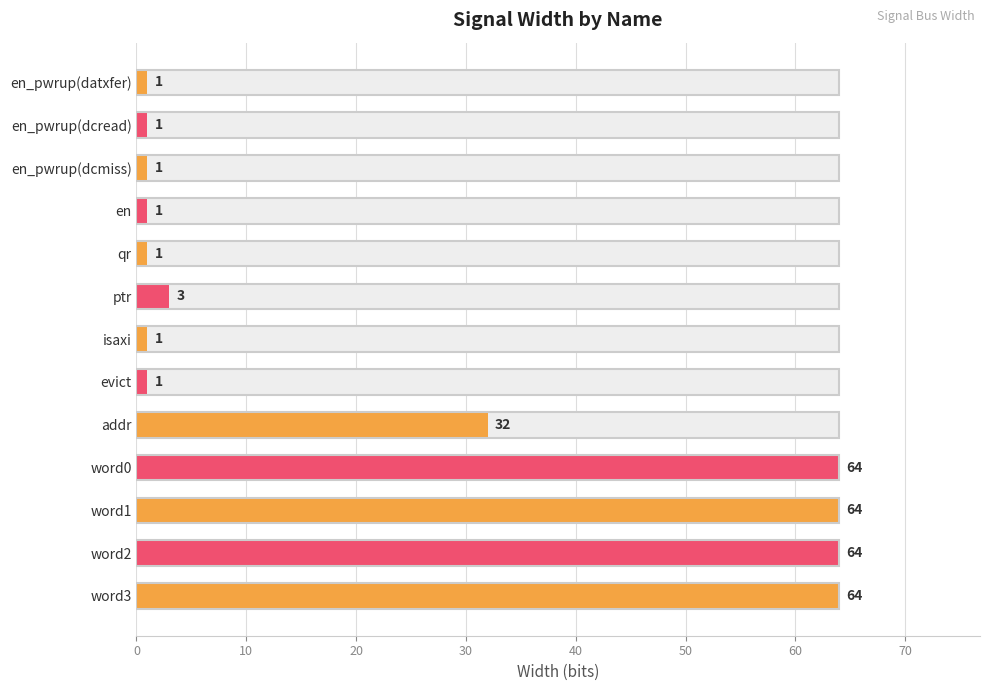

Reading left to right, what are all the values shown in this chart?

1	1	1	1	1	3	1	1	32	64	64	64	64